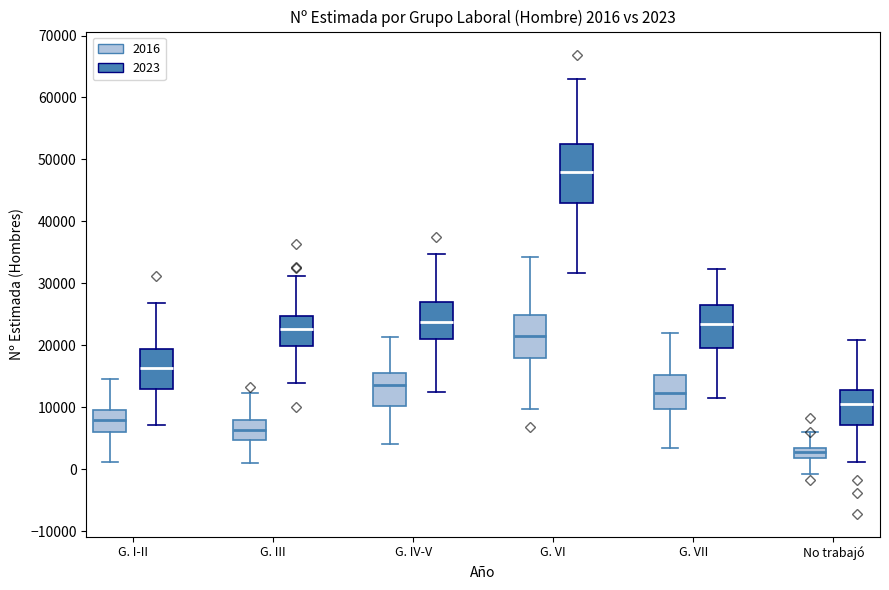

Which box has the lowest median line?

No trabajó (2016)